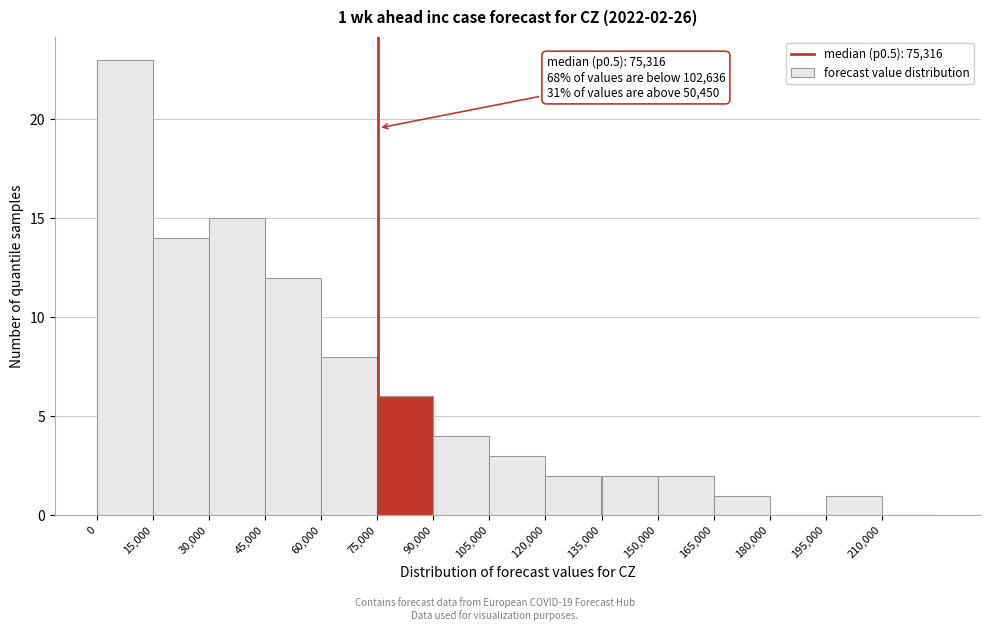

Over which range of the x-axis is the bar tallest?

0 to 15000